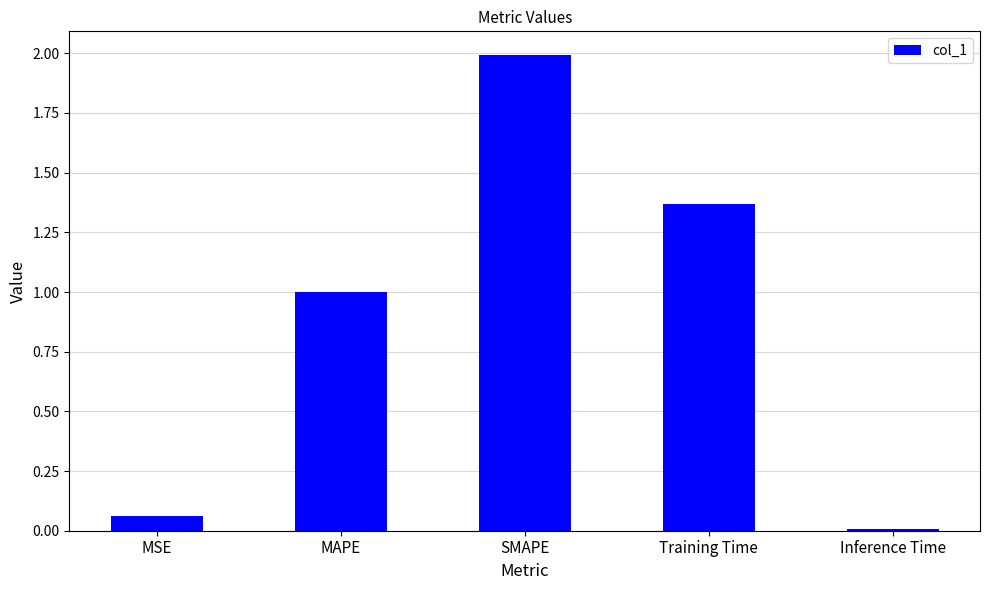

What is the label of the 2nd bar from the left?

MAPE